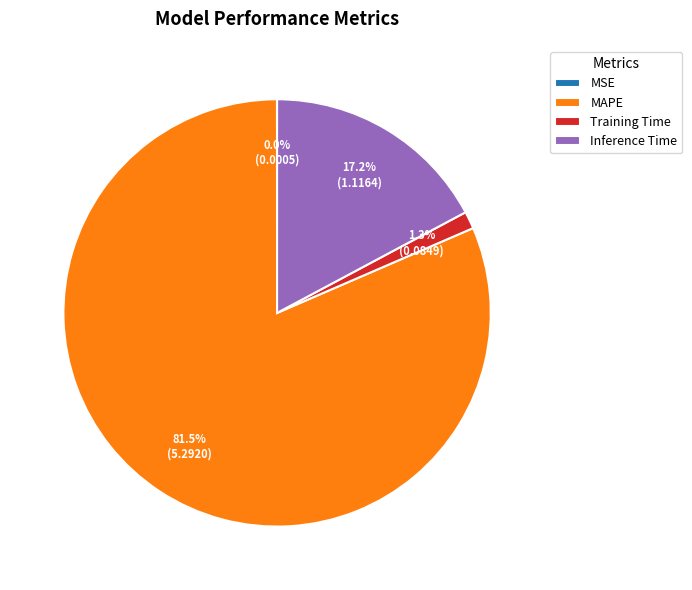

Do Inference Time and MAPE together represent more than half of the pie?

Yes